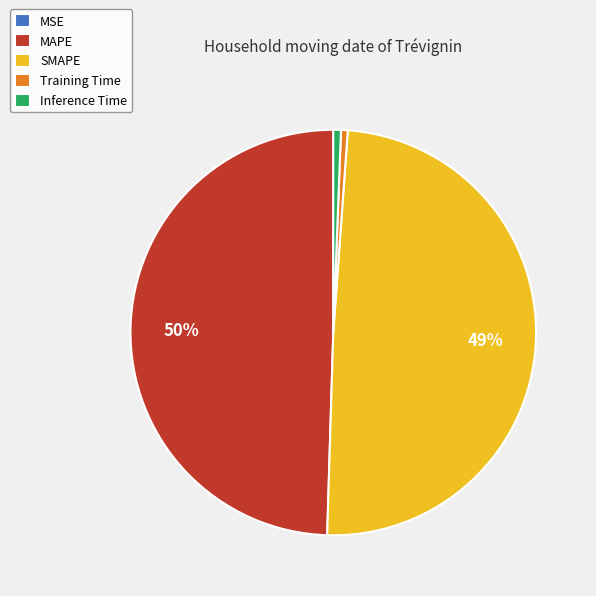

To the nearest percent, what is the difference between the largest and smallest slice percentages?

50%